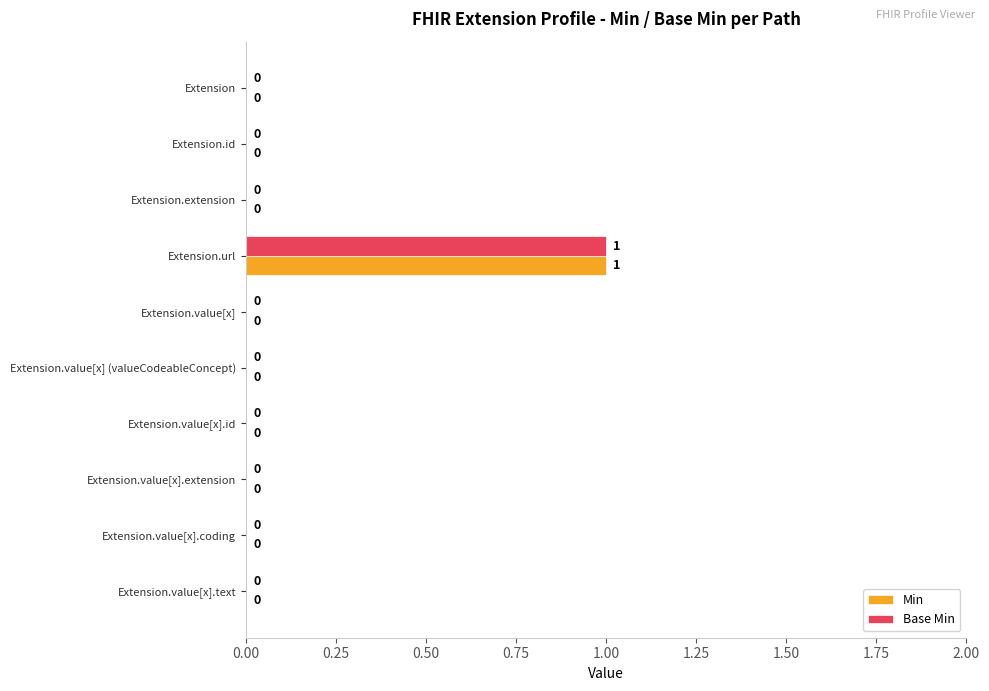

The value of Base Min at Extension.url is 2. True or false?

False